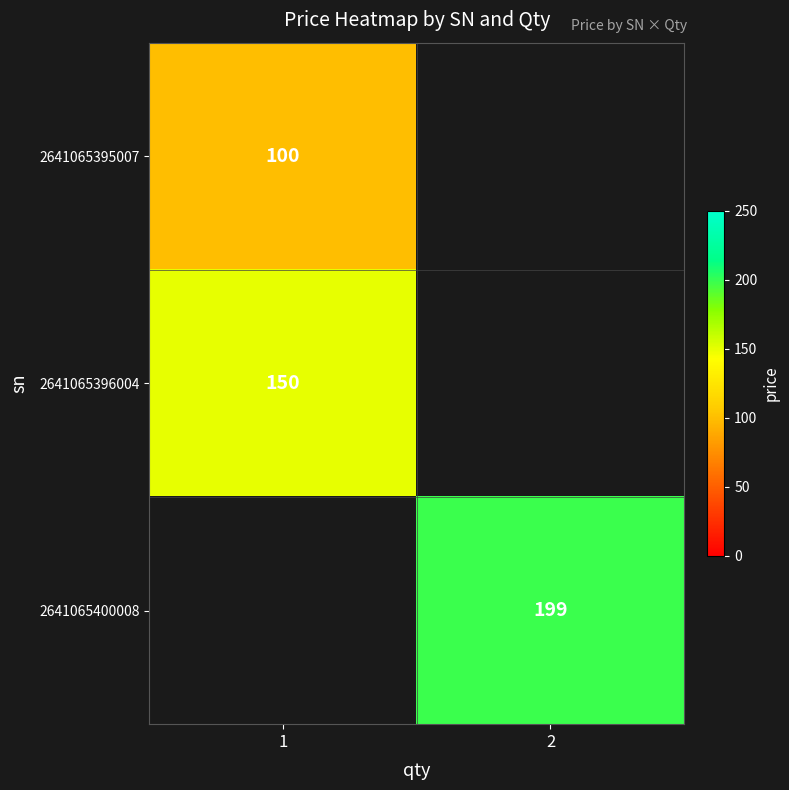

Is it true that 2641065395007 equals 100 at 1?

True